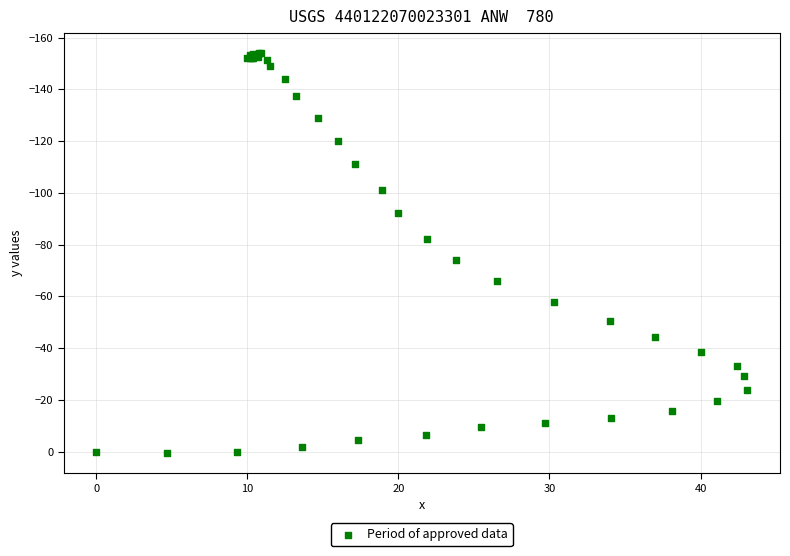

What Y value in the scatter plot is closest to -76?

-73.9